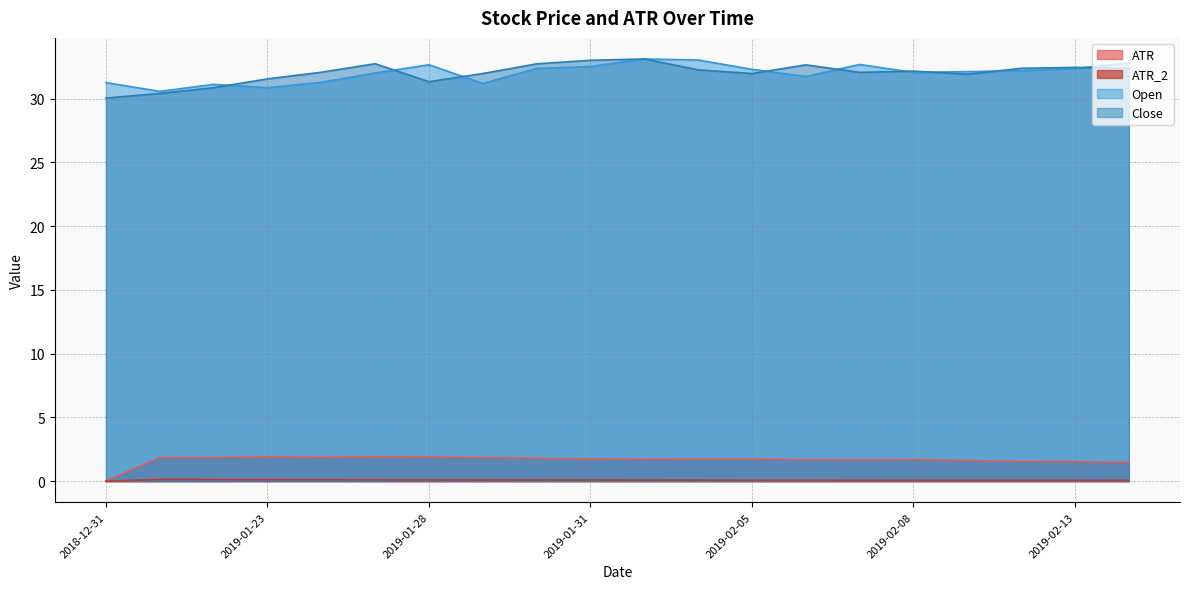

What is the sum of all Open values?

640.0